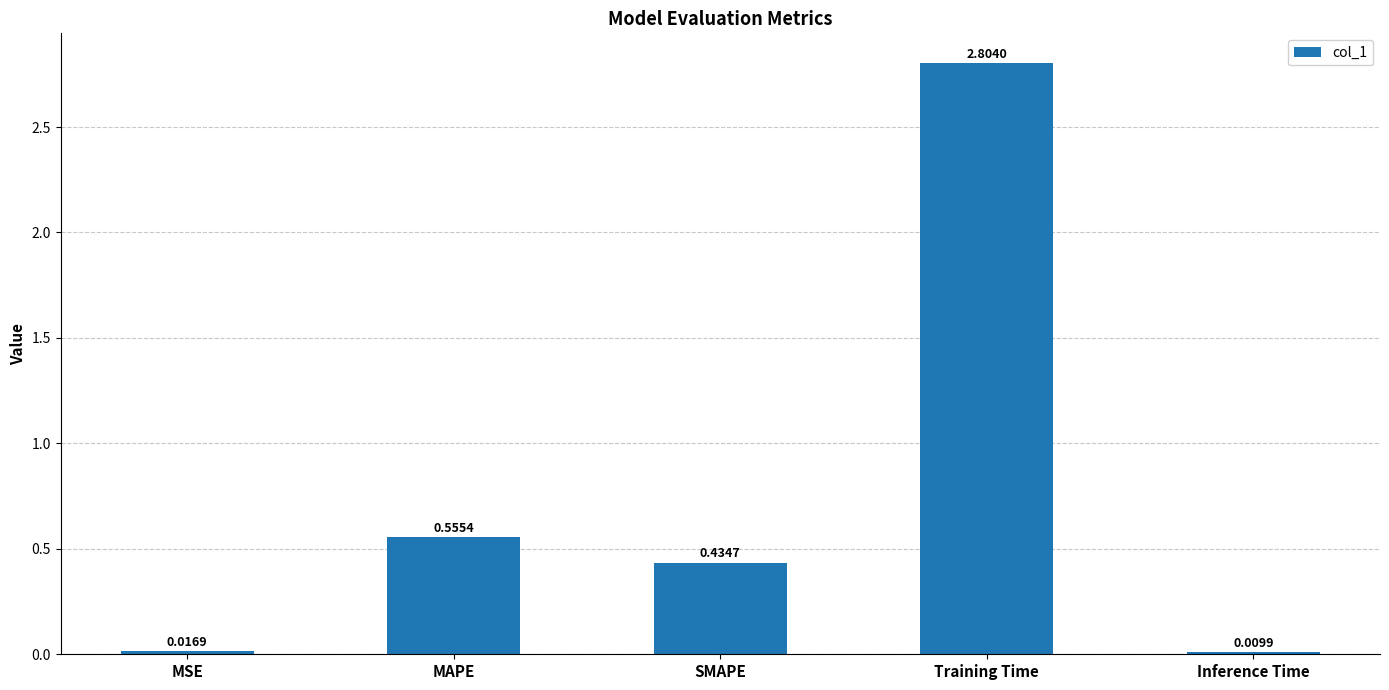

Which has a higher value, Training Time or SMAPE?

Training Time